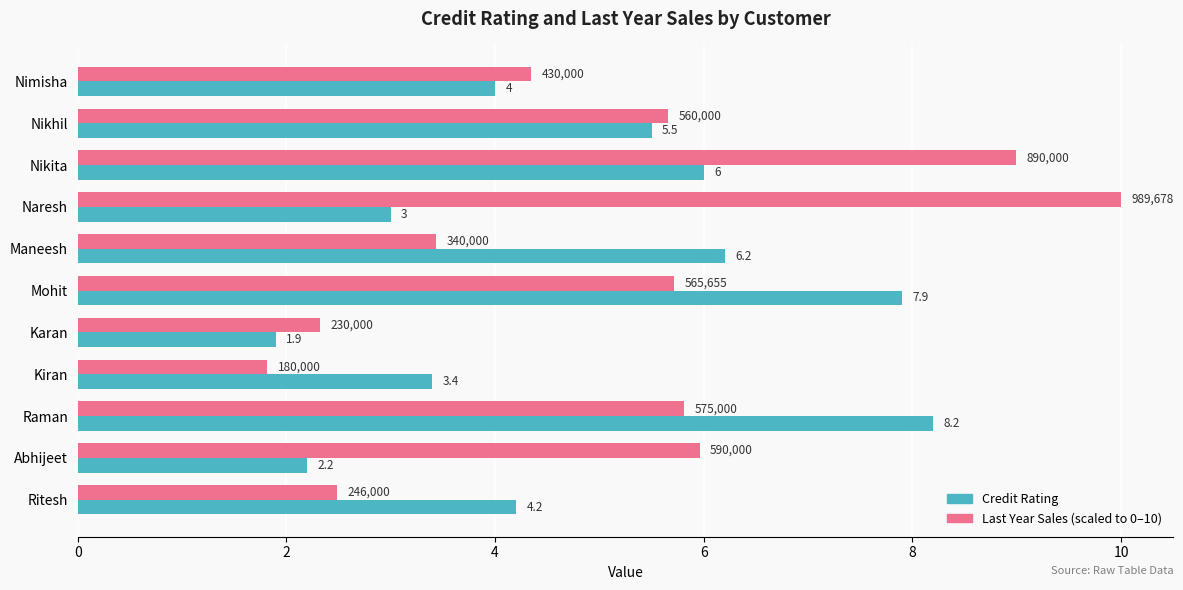

Which label corresponds to the smallest value in the chart?

Kiran